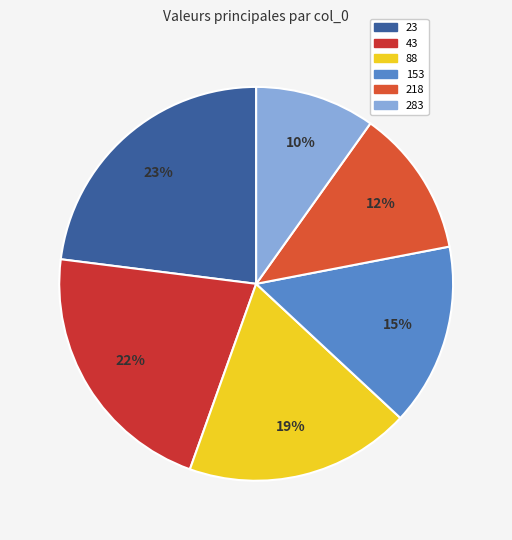

Combined, do 23 and 88 account for over 50%?

No